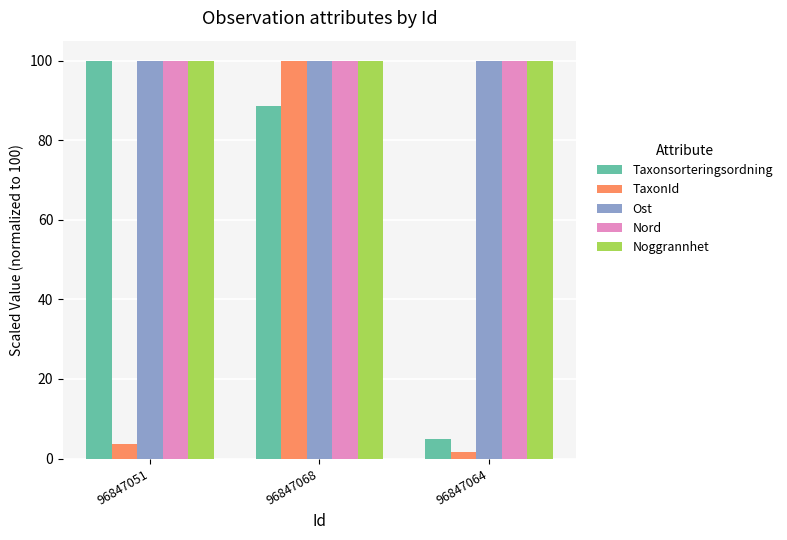

Is the value of TaxonId at 96847051 greater than the value of Taxonsorteringsordning at 96847051?

No